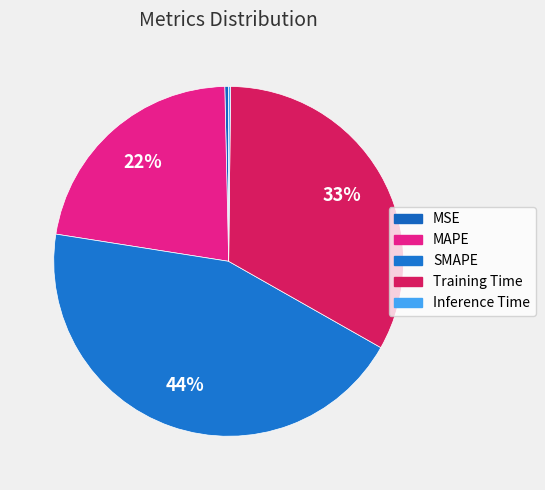

How many segments does this pie chart have?

5